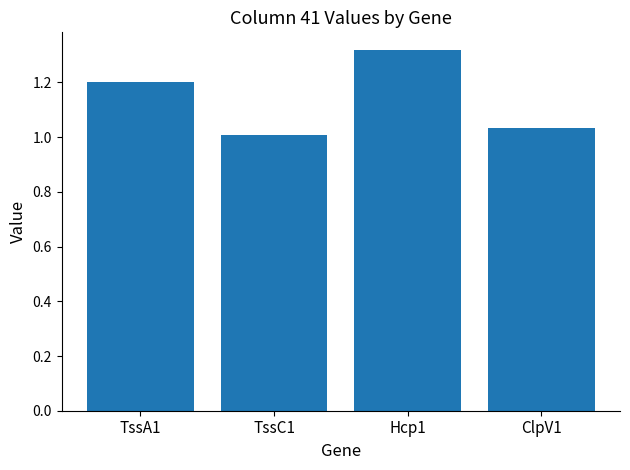

List the labels in order of value, smallest first.

TssC1, ClpV1, TssA1, Hcp1